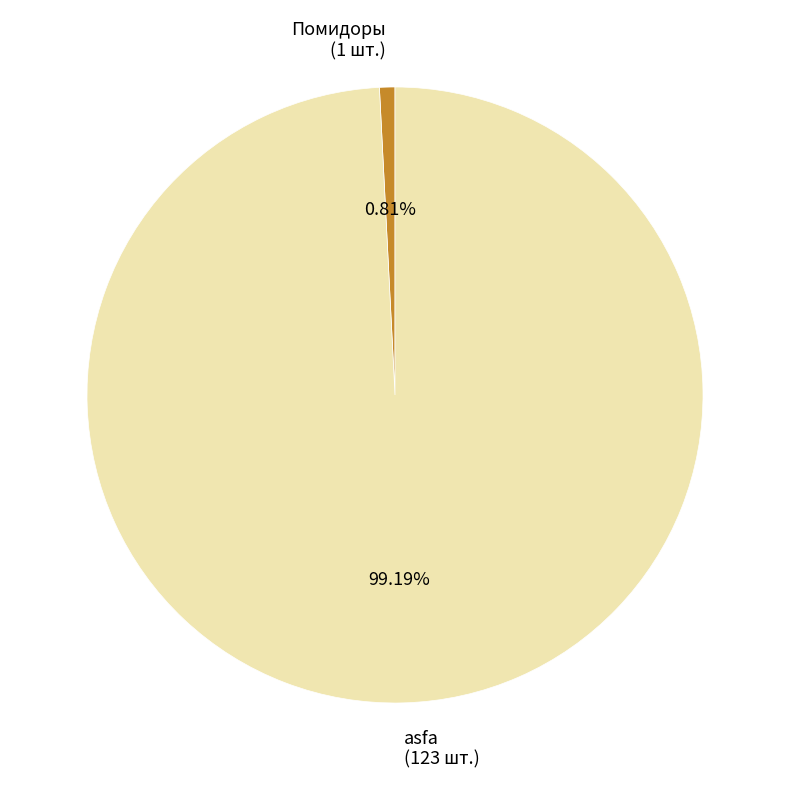

Which category has the smallest portion of the pie?

Помидоры